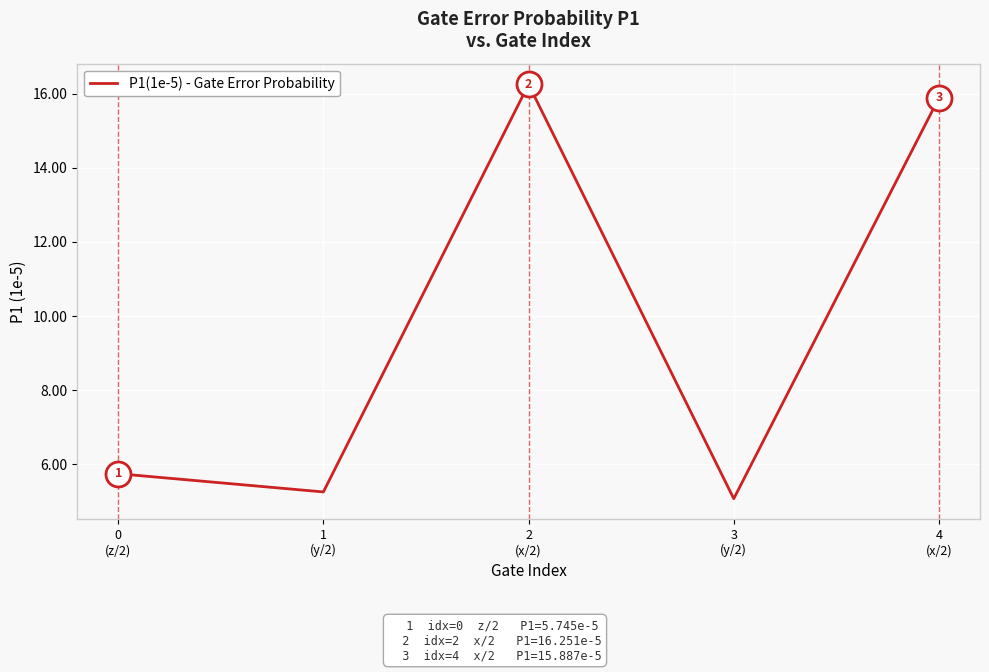

Where is the first local minimum?

1
(y/2)